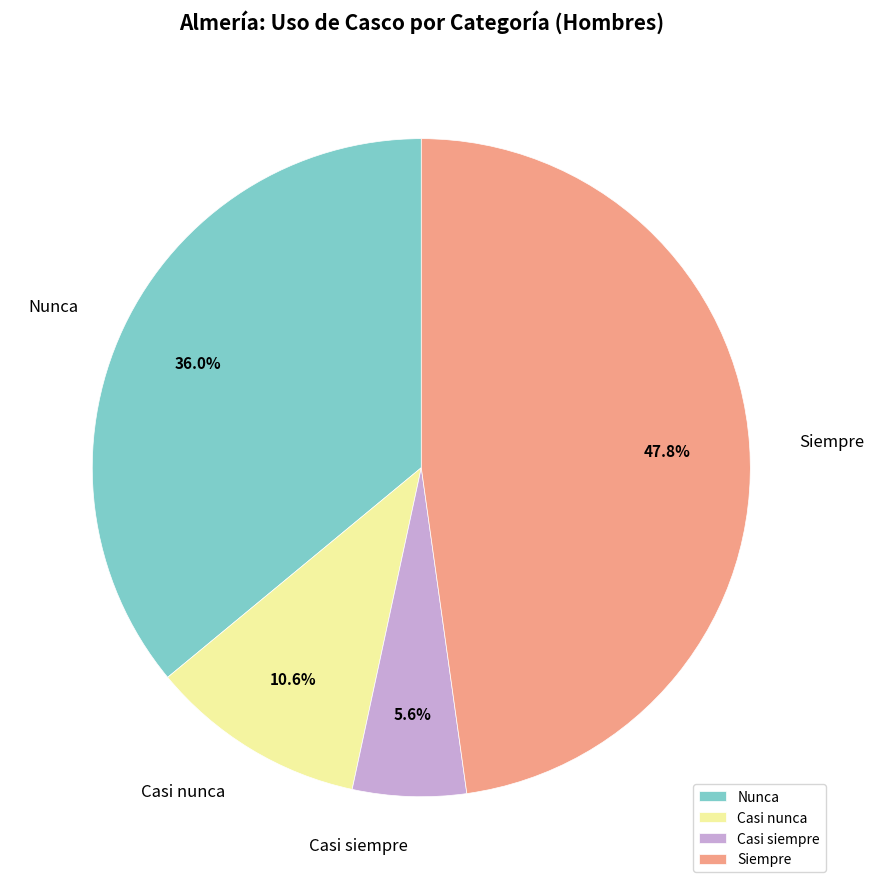

What percentage is NOT represented by Nunca?

64.0%